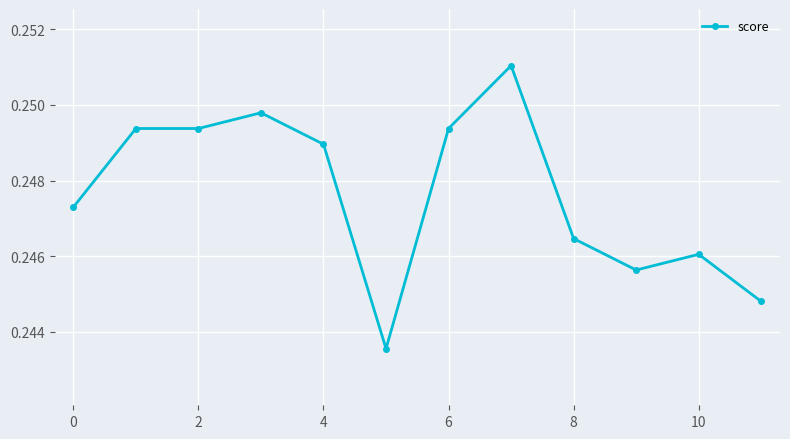

How many values are between 0 and 1?

12